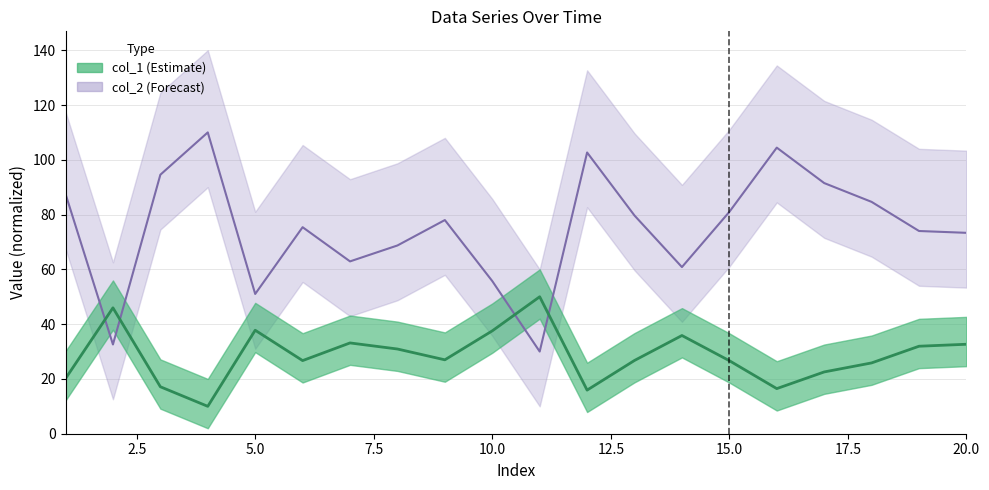

Is it true that col_1 center equals 40.2 at 16?

False